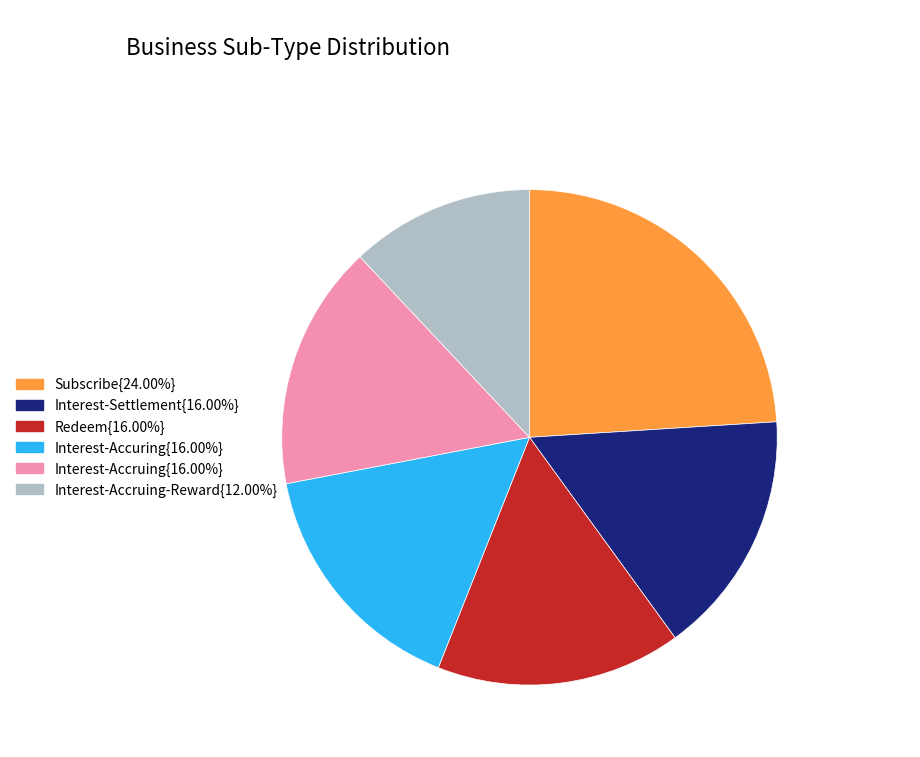

Is there a majority slice in this chart?

No